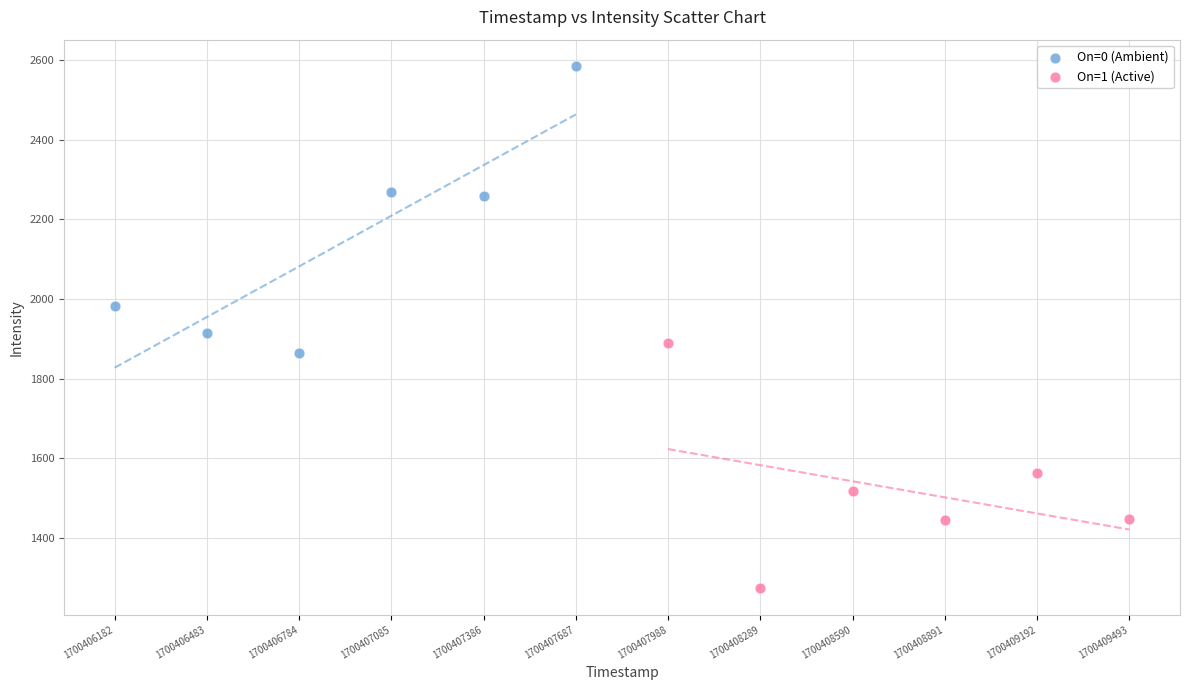

Which series contains the lowest Y value?

On=1 (Active)